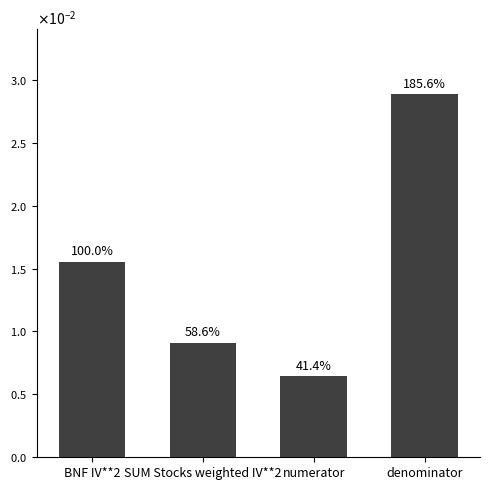

True or false: the data shows 0.0 at denominator.

False